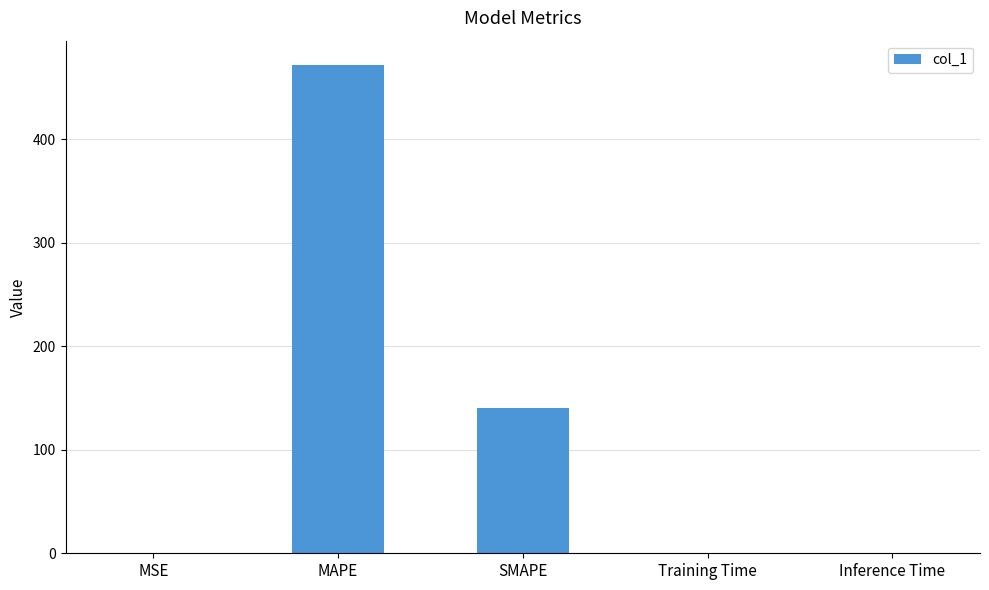

Are the bars horizontal?

No